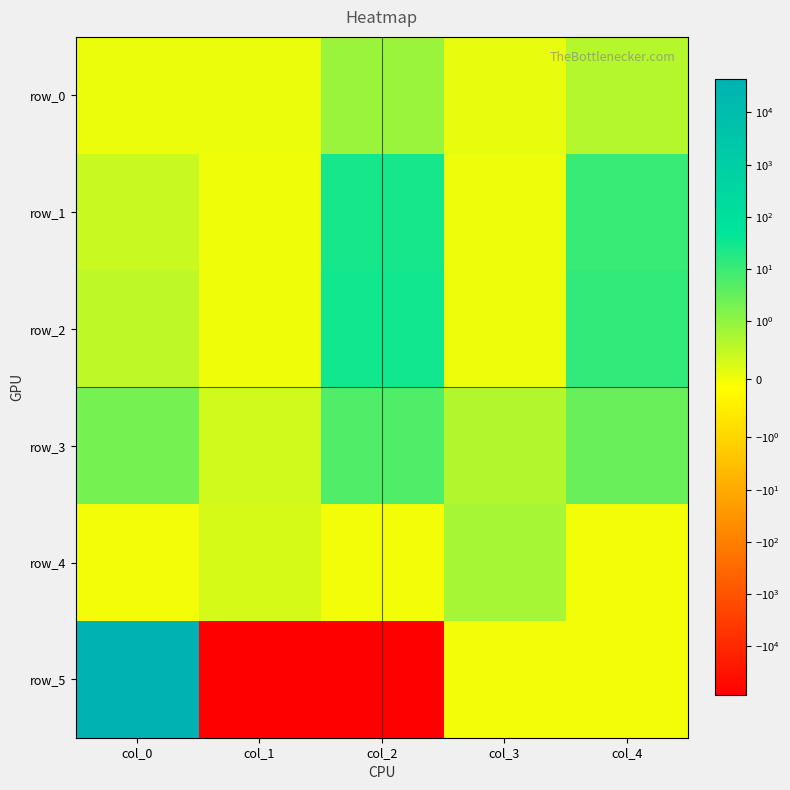

What is the difference between the highest and lowest values at col_1?

86601.9